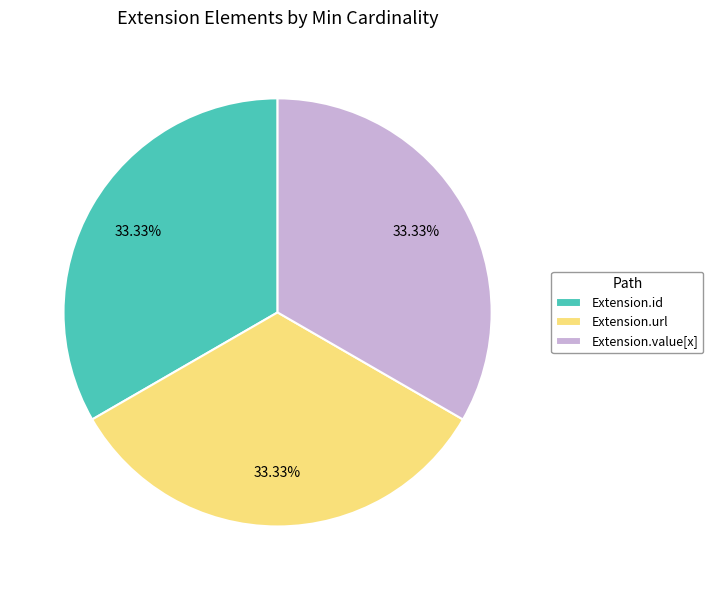

True or false: Extension.id accounts for 1% of the total.

False